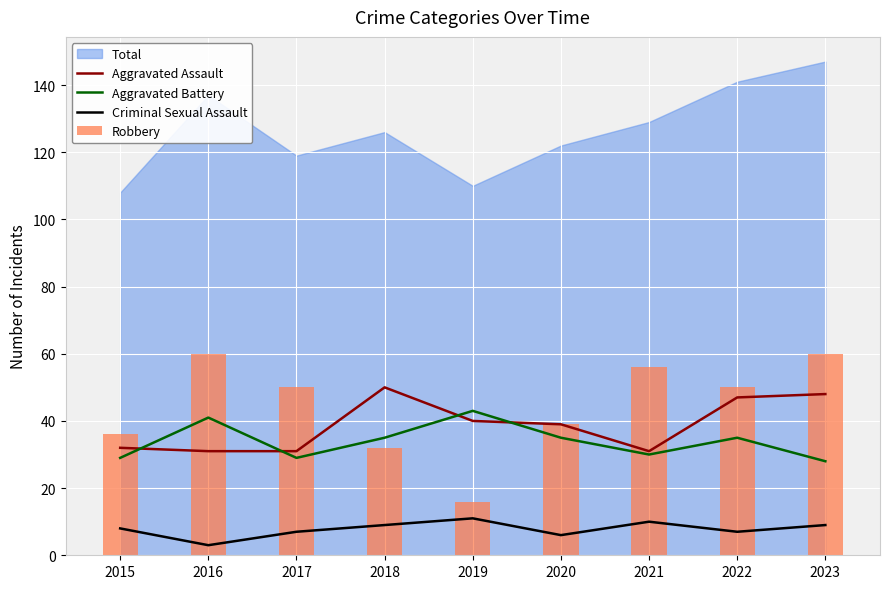

What value does the Aggravated Battery series have at 2016?

41